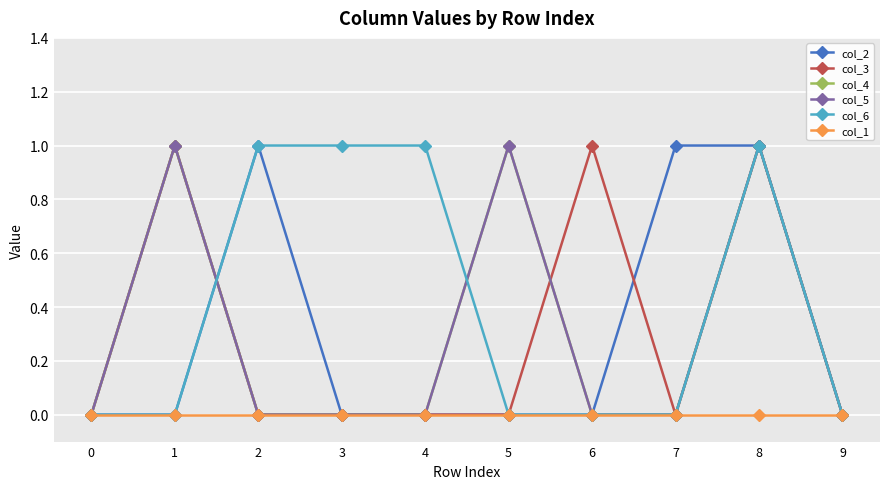

Is this an area chart (filled region under the line)?

No